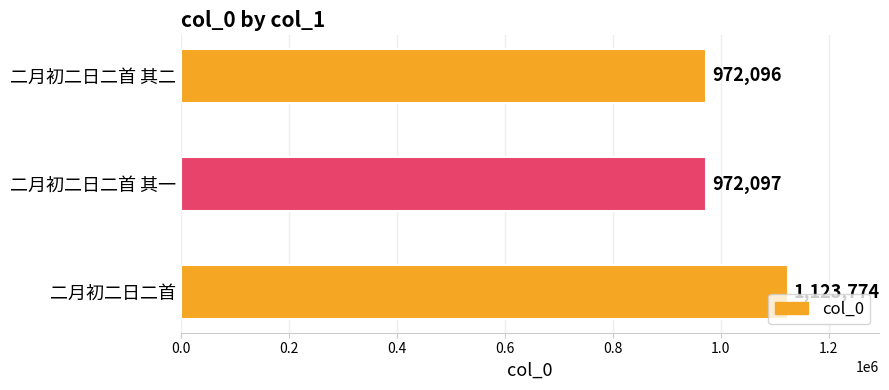

What is the difference between the values at 二月初二日二首 and 二月初二日二首 其一?

151677